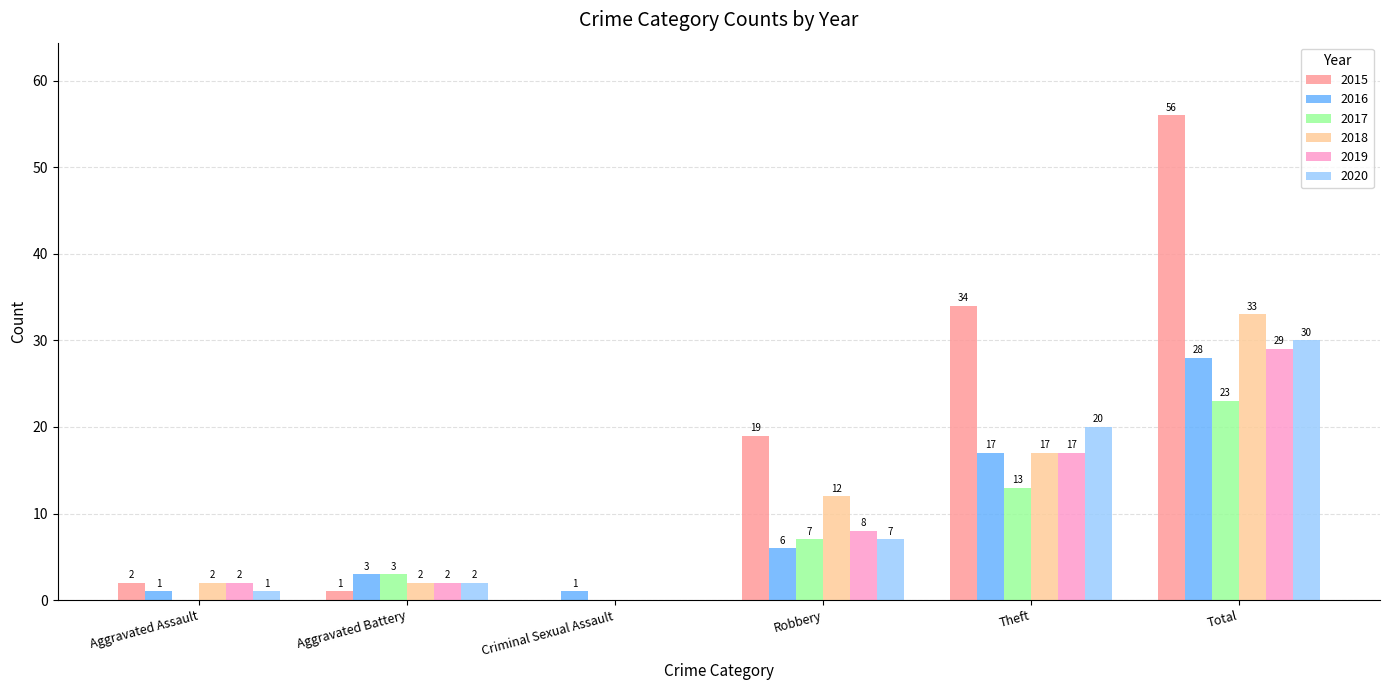

Is it true that 2015 equals 19 at Robbery?

True